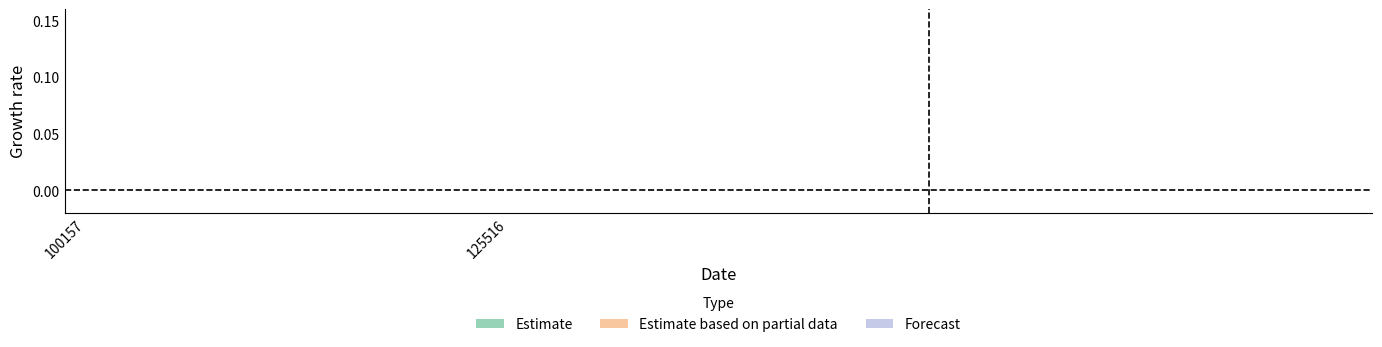

True or false: Forecast has a value of 2.5 at 125516.

False